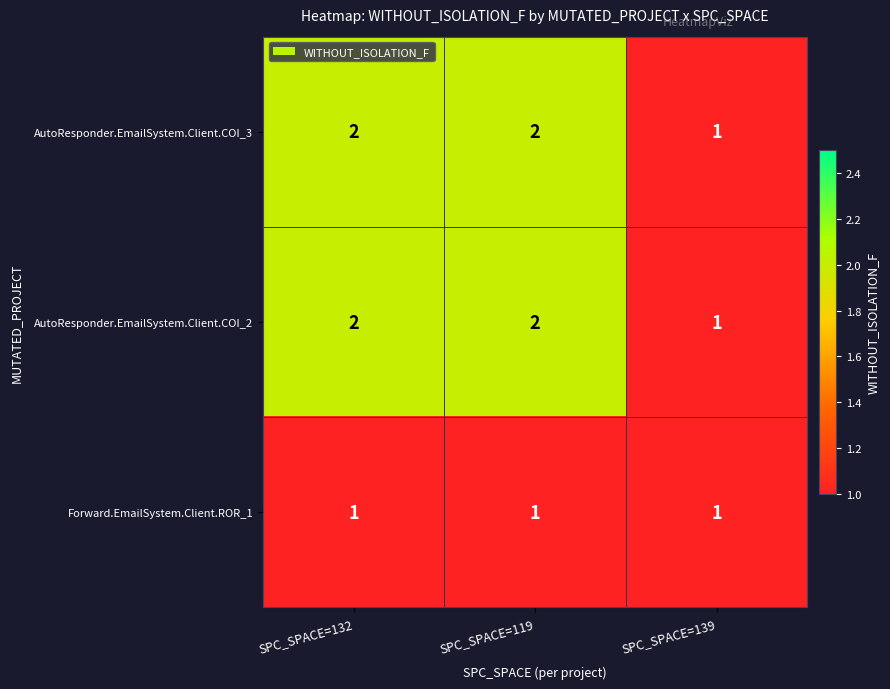

The value of AutoResponder.EmailSystem.Client.COI_3 at SPC_SPACE=119 is 2. True or false?

True